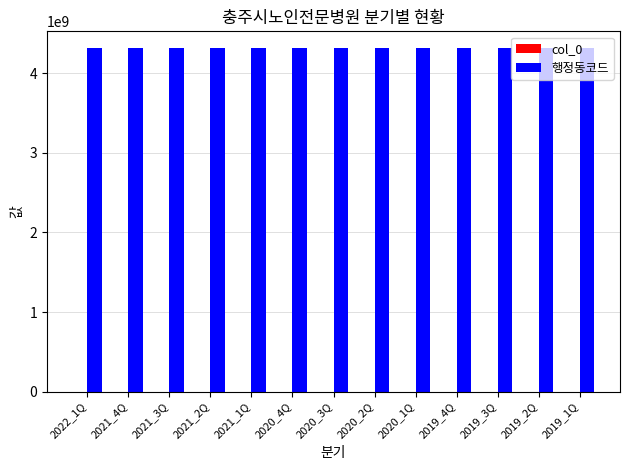

Is it true that 행정동코드 equals 1956232111 at 2021_1Q?

False